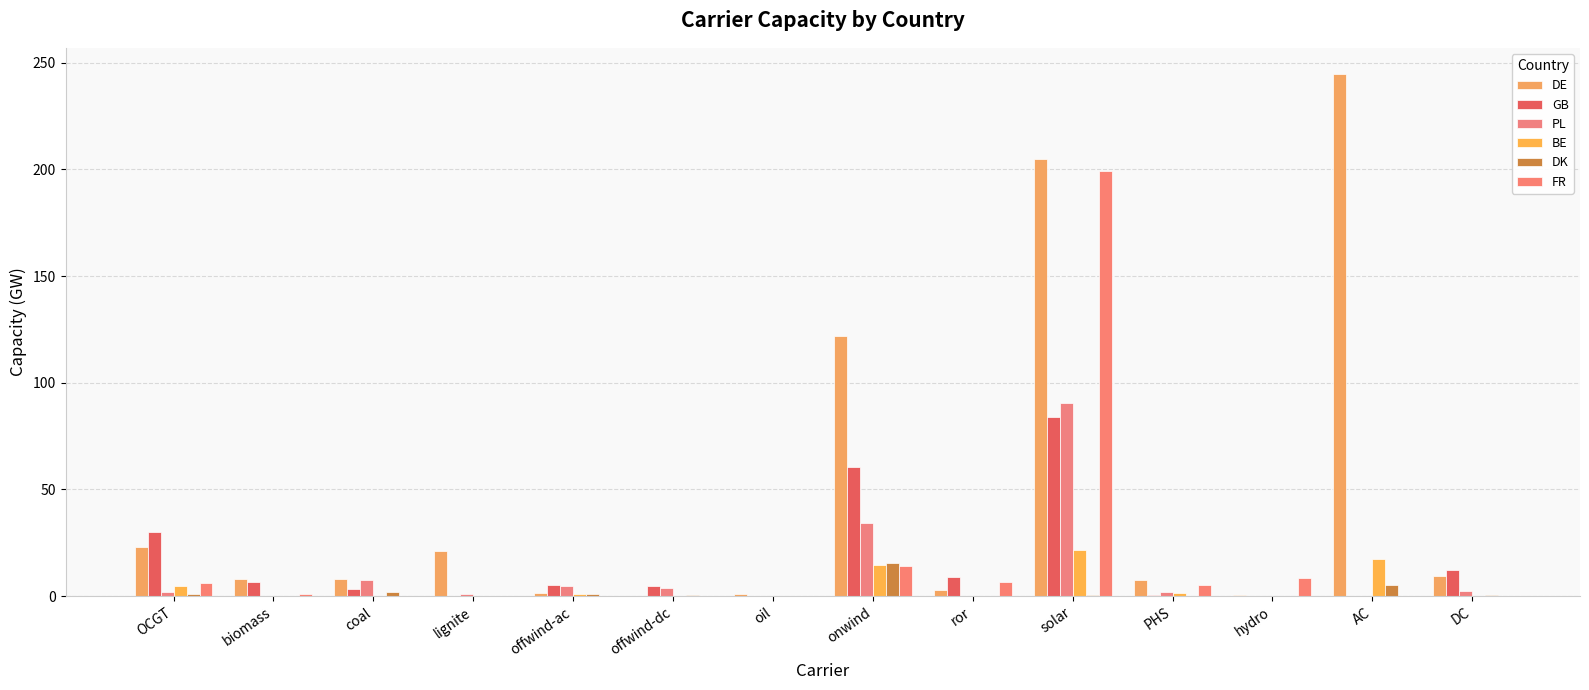

Count the number of categories in the chart.

14